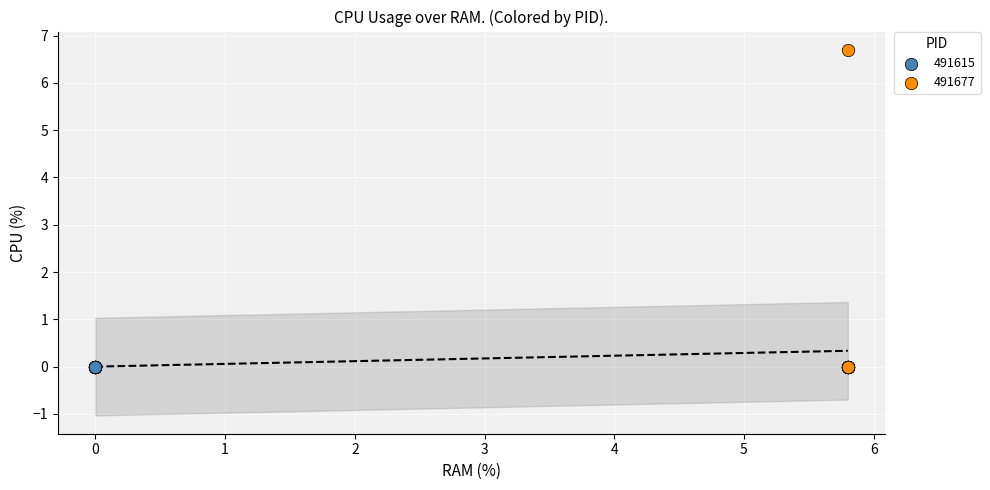

Which series reaches the maximum Y coordinate?

491677